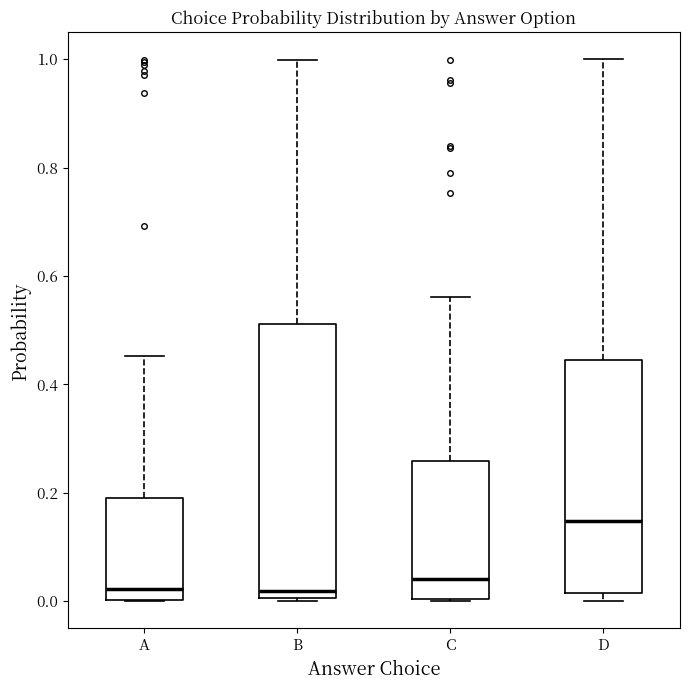

Comparing the boxes themselves (not the whiskers), which one is the tallest?

B